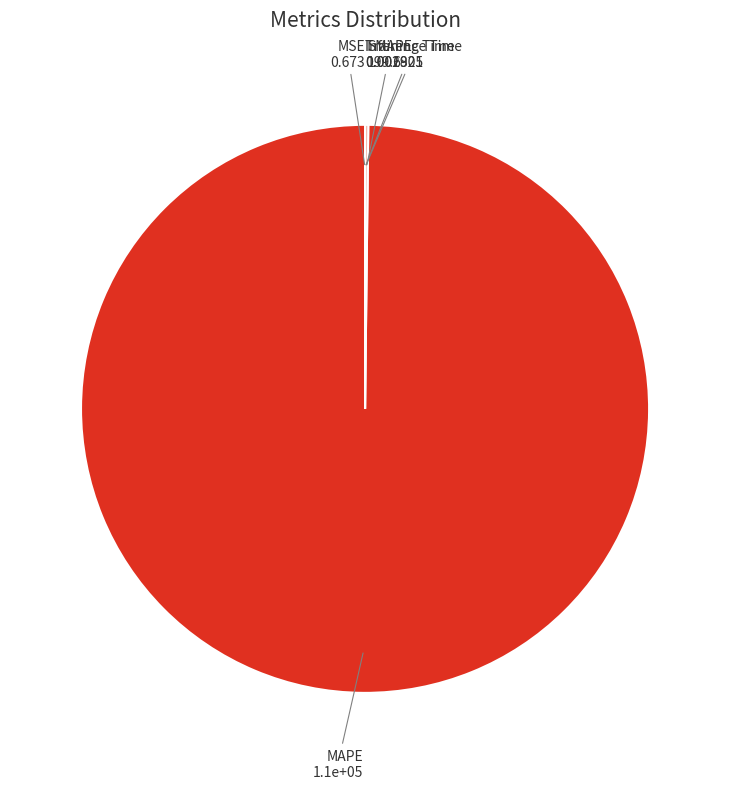

Is there any slice that represents more than half of the pie?

Yes